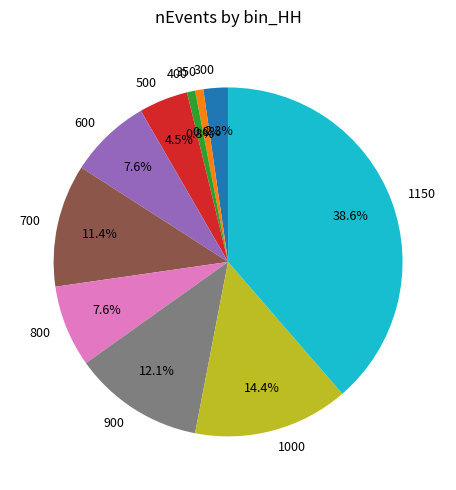

To the nearest percent, what is the combined percentage of 600 and 1000?

22%